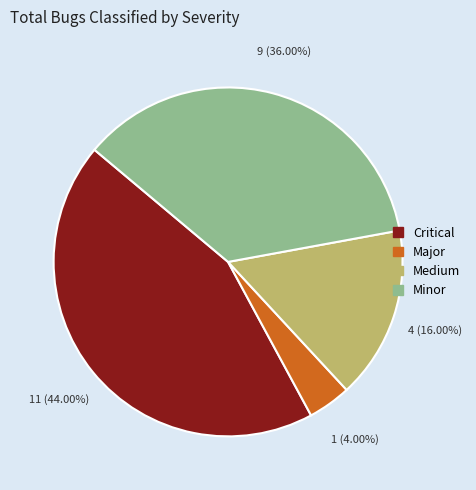

Which category has the smallest portion of the pie?

Major